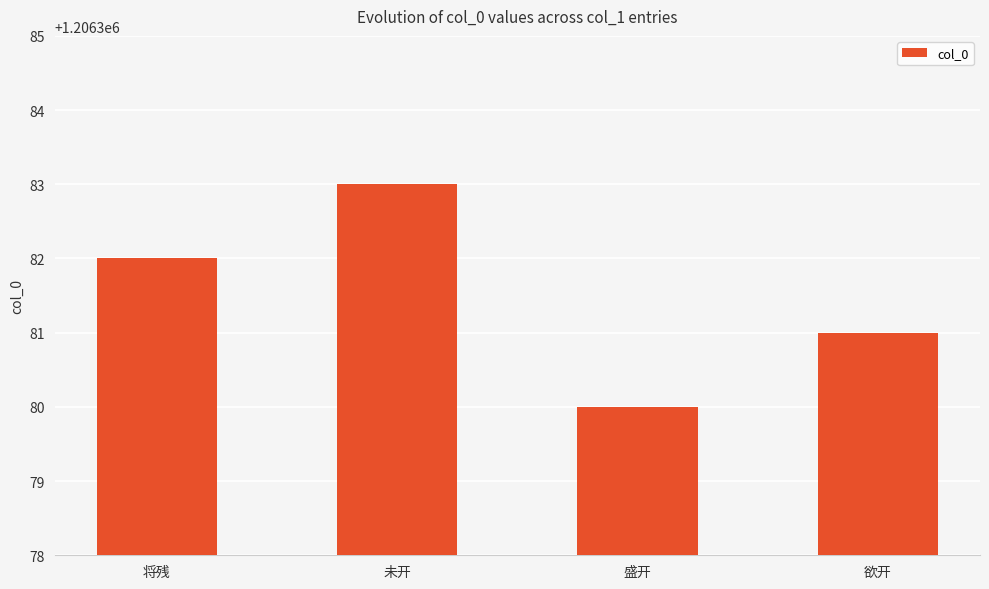

At which label is the value closest to 1206381?

欲开